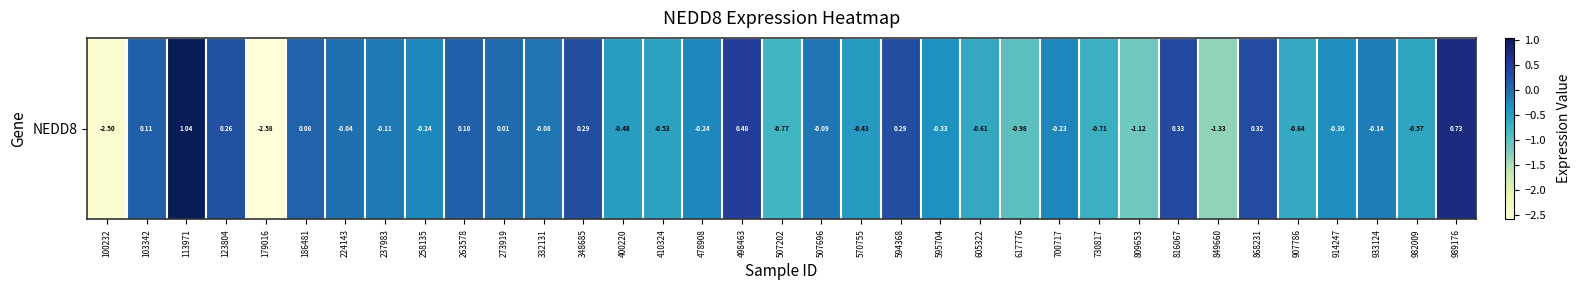

What is the change in value from 400220 to 478908?

+0.2